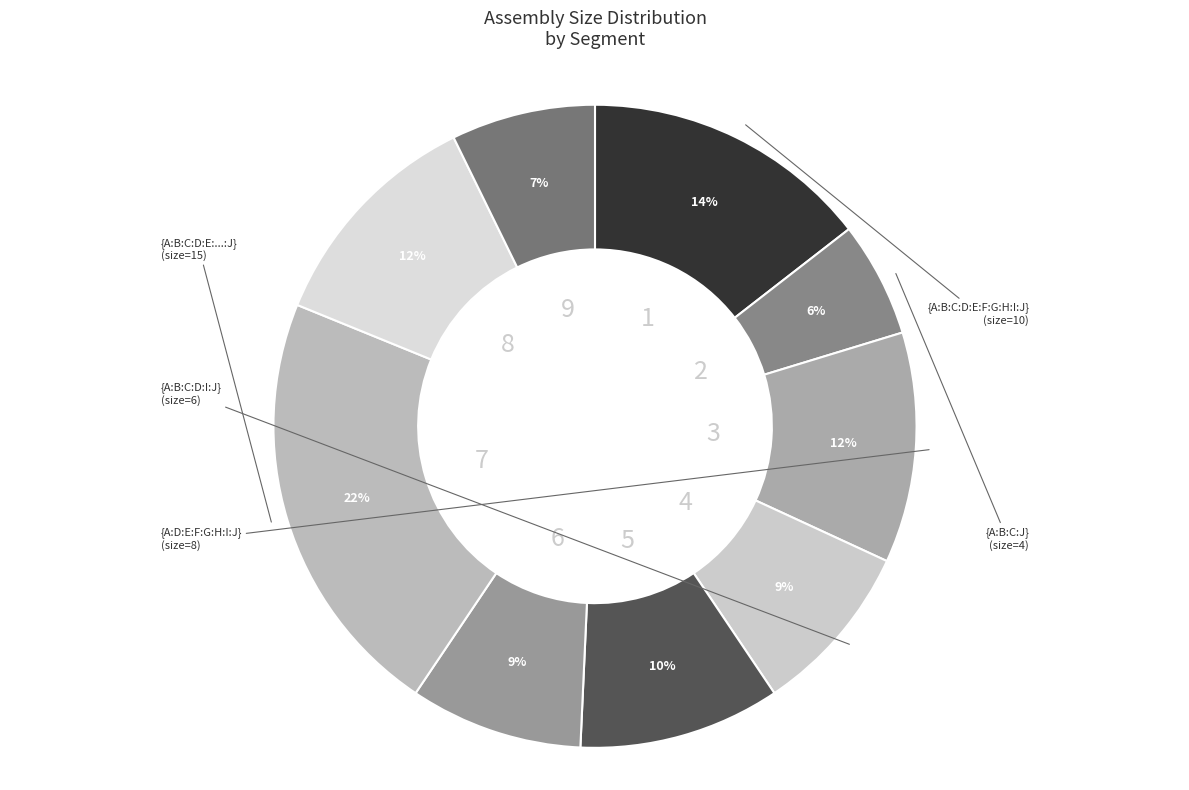

How many segments does this pie chart have?

9